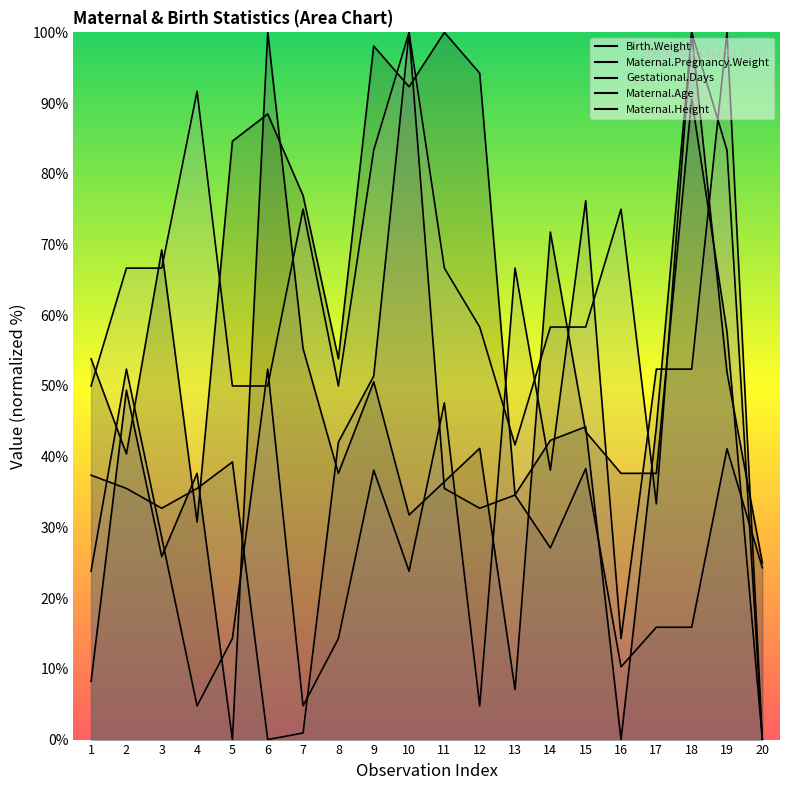

At which category does Gestational.Days reach its first local peak?

5